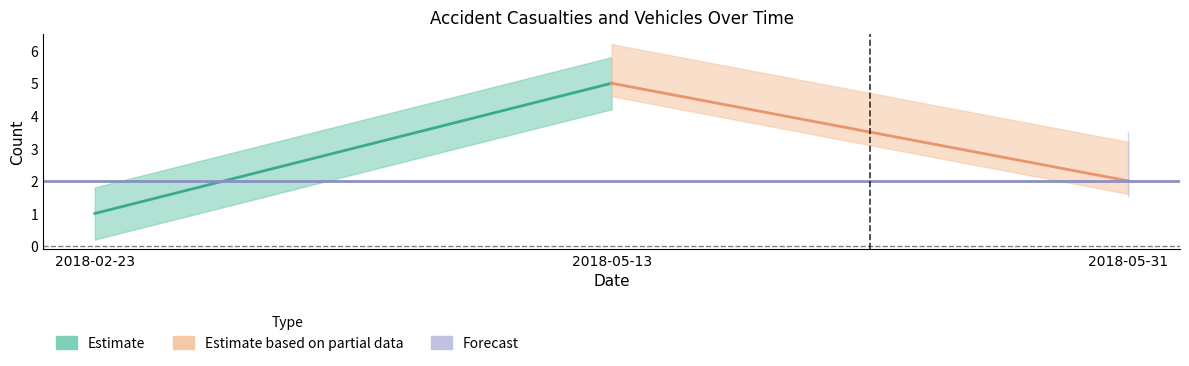

What position from the left is 2018-05-13?

2